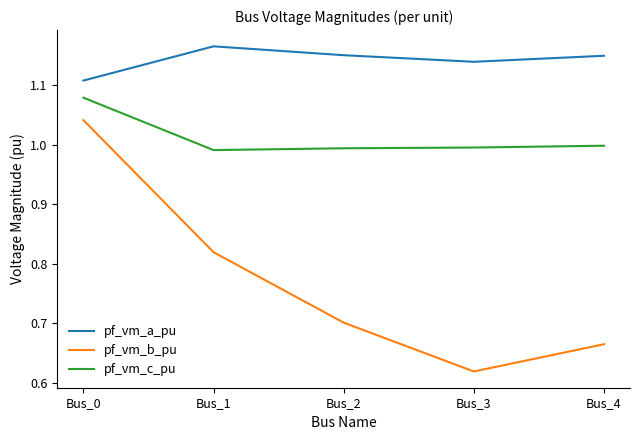

How many pf_vm_a_pu values are between 1 and 2?

5